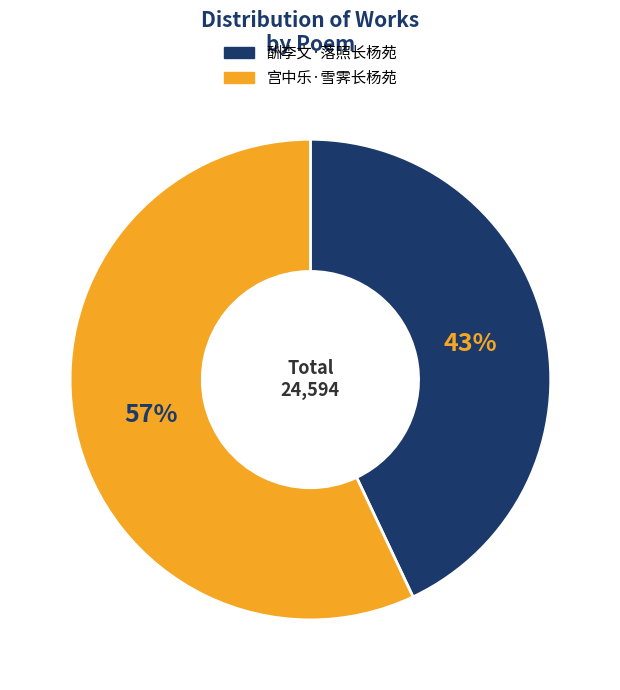

How many slices are in this pie chart?

2